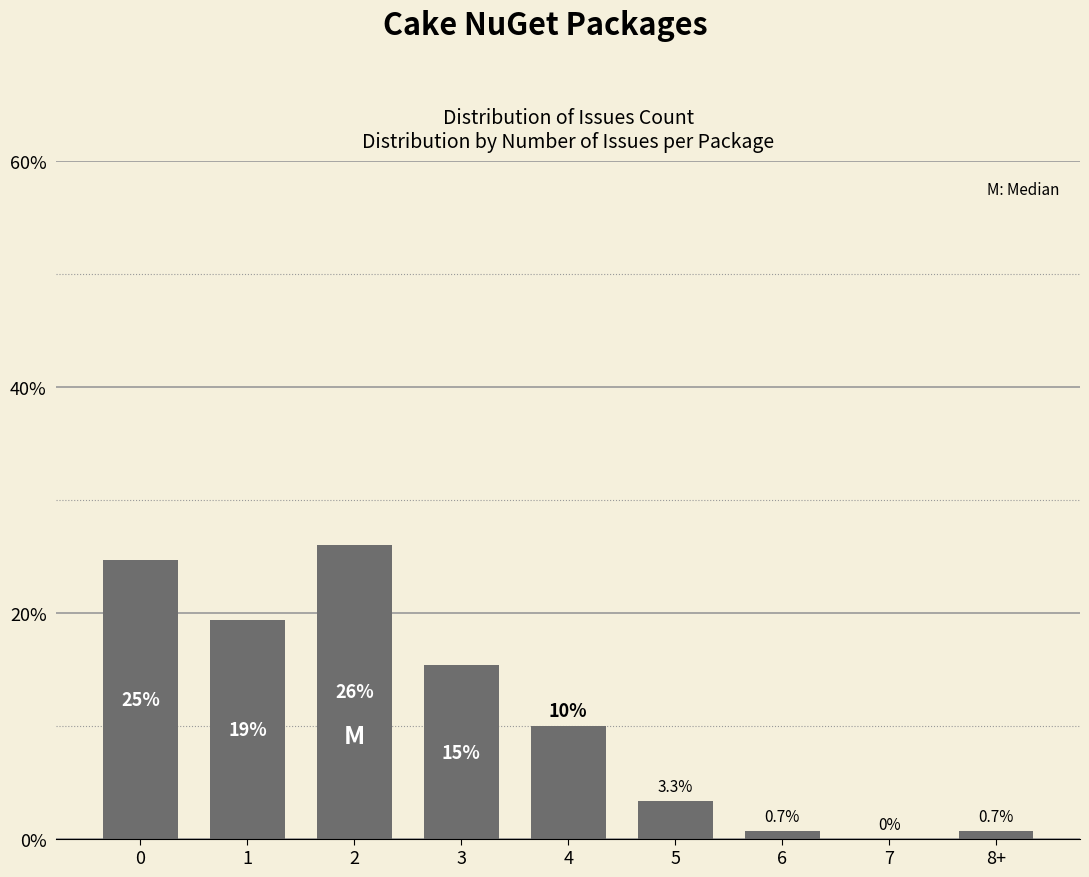

Reading right to left, what are all the values shown in this chart?

8+=0.7	7=0.0	6=0.7	5=3.3	4=10.0	3=15.3	2=26.0	1=19.3	0=24.7